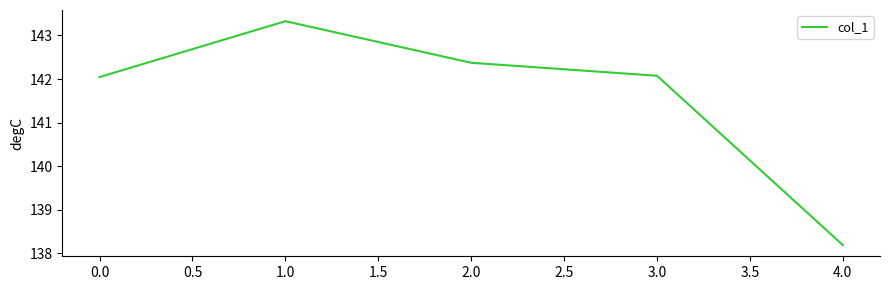

At which label is the value closest to 140?

4.0